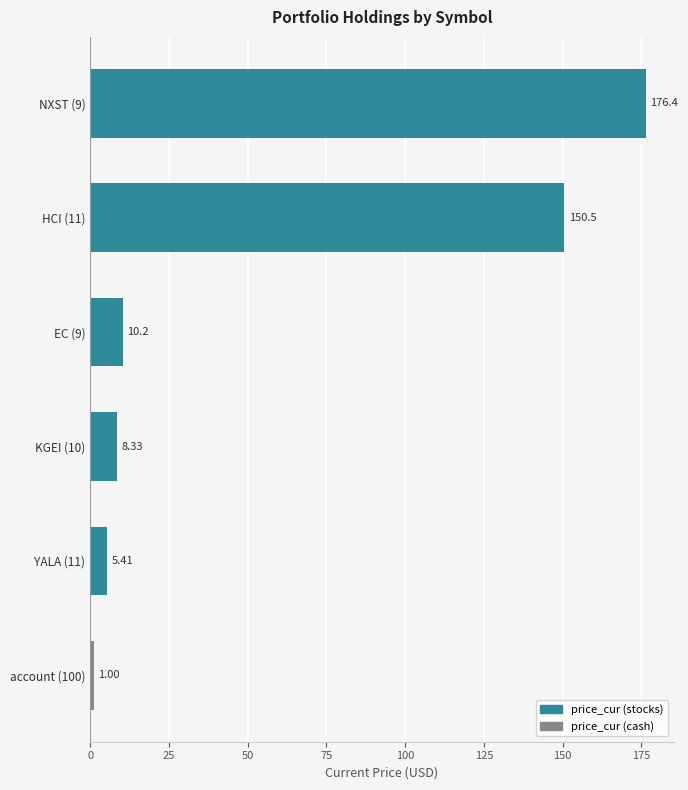

What is the difference between the second highest and second lowest values?

145.1